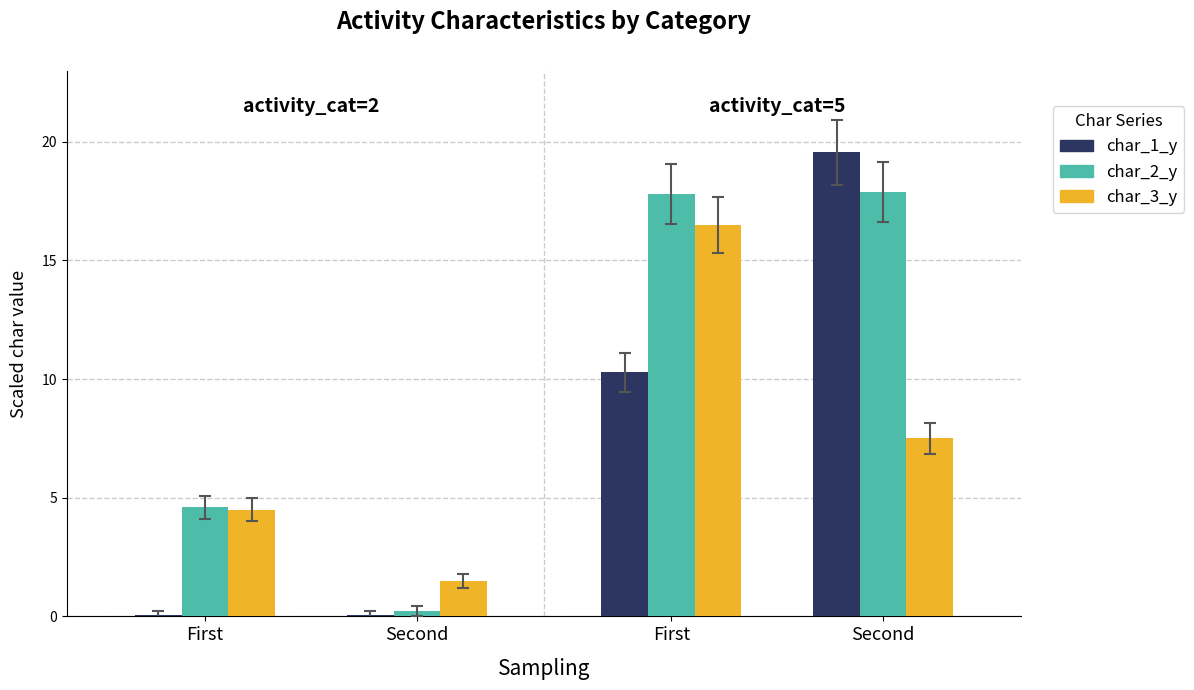

What are all the series names shown in the legend?

char_1_y, char_2_y, char_3_y